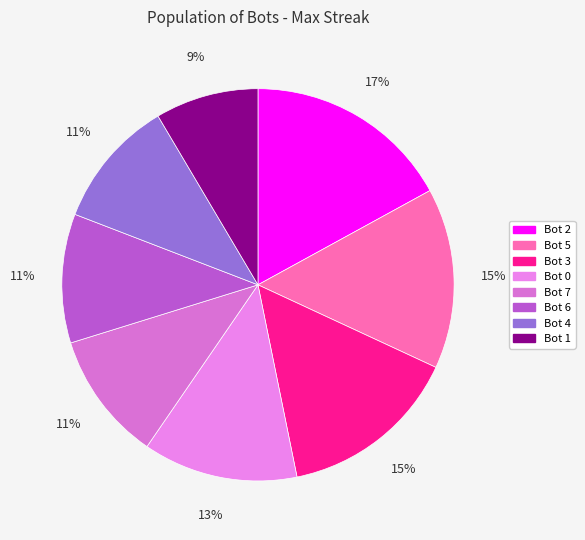

How many segments does this pie chart have?

8